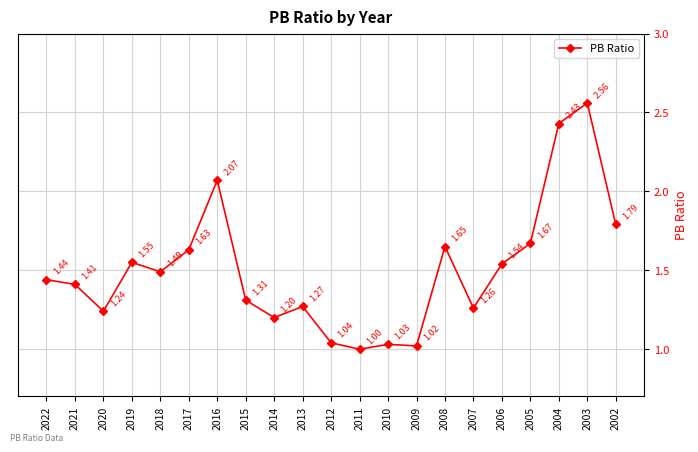

How many interior local peaks (higher than both neighbors) does the data have?

6